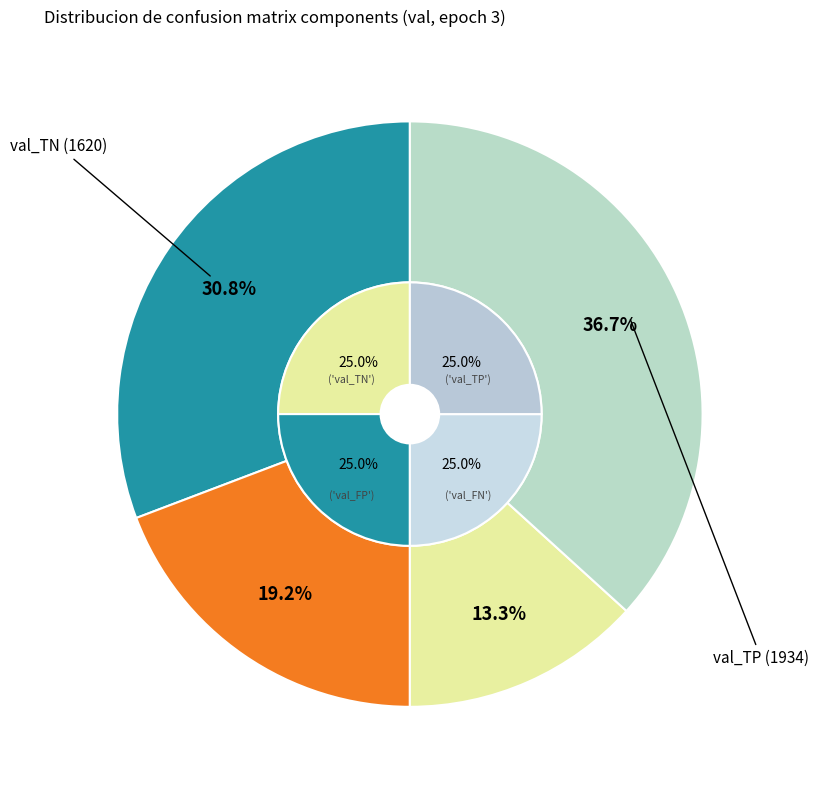

To the nearest percent, what is the combined percentage of val_FN and val_FP?

32%